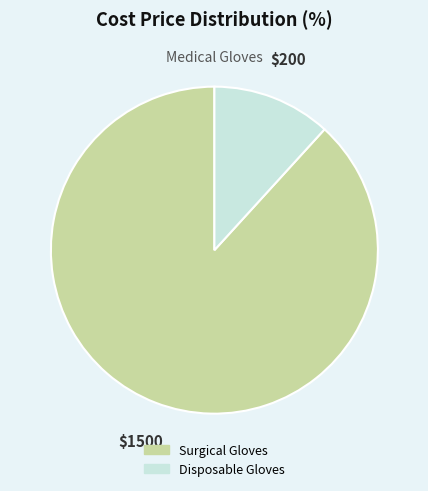

Which has a higher value, Surgical Gloves or Disposable Gloves?

Surgical Gloves